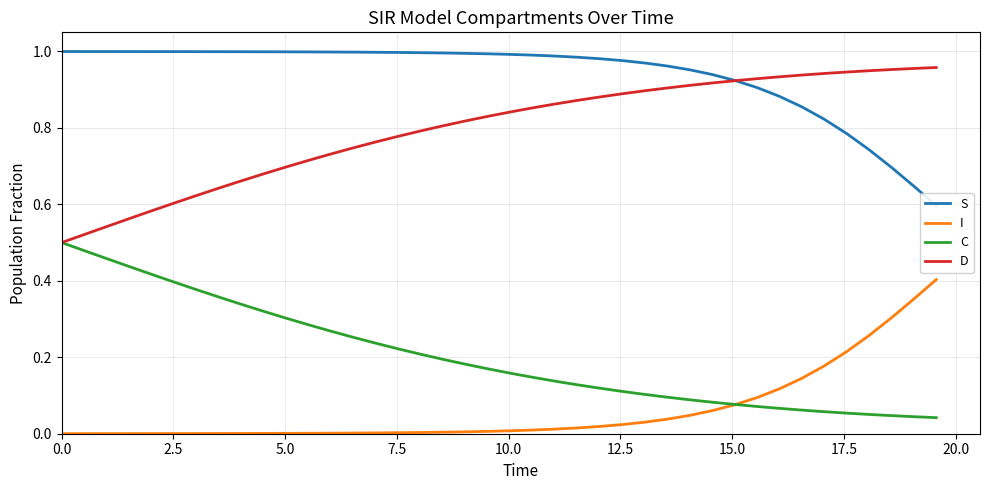

What is the greatest value displayed?

1.0